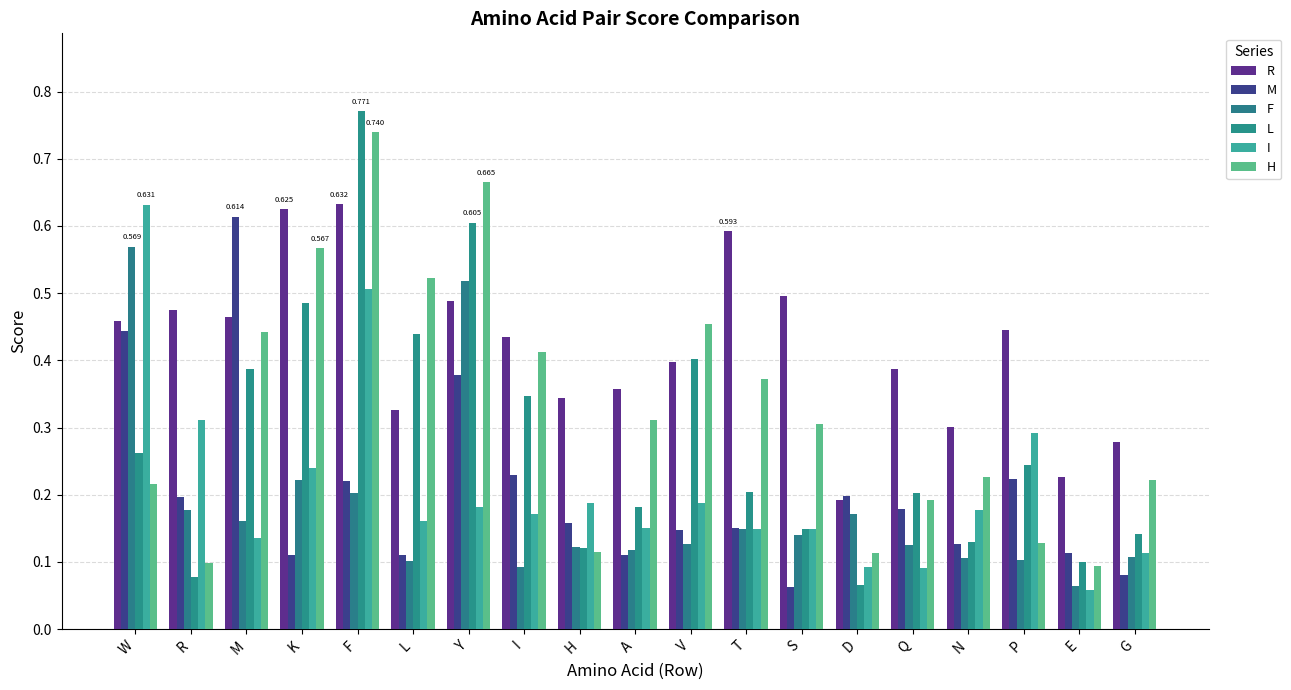

Count the number of data series in this chart.

6